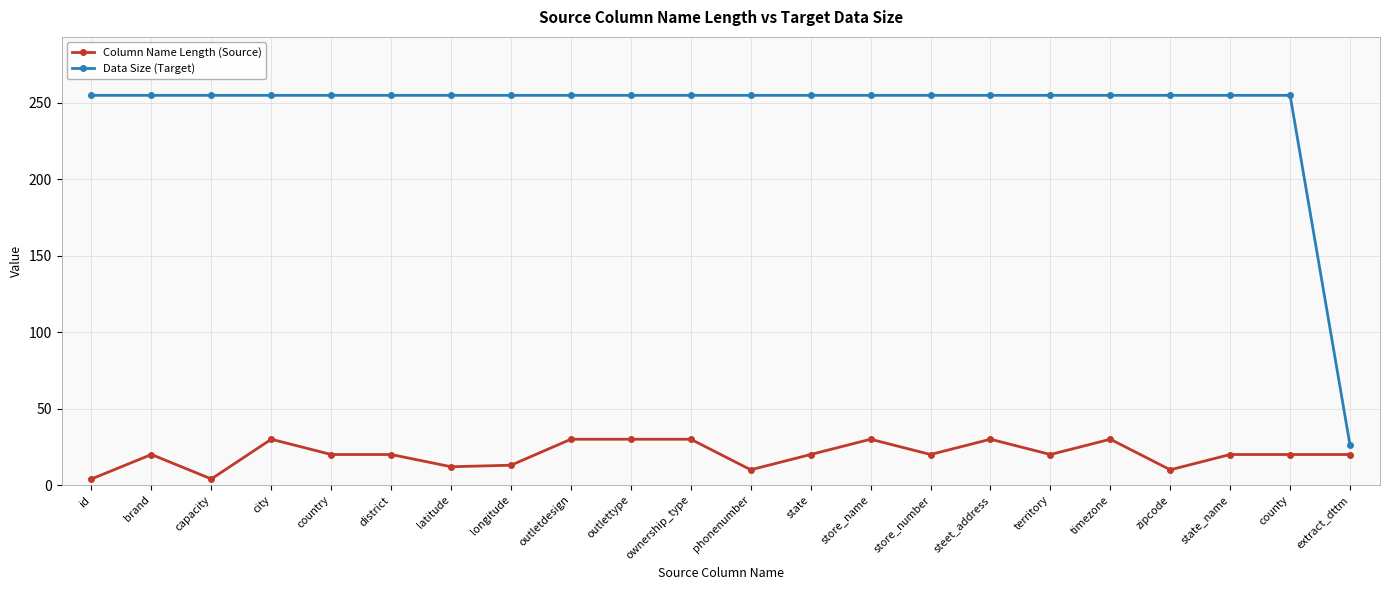

What is the label of the 3rd point from the right?

state_name